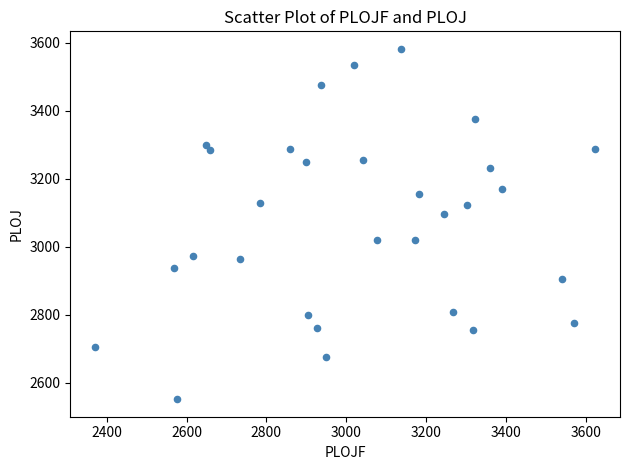

What is the range of Y values (max minus min)?

1030.3